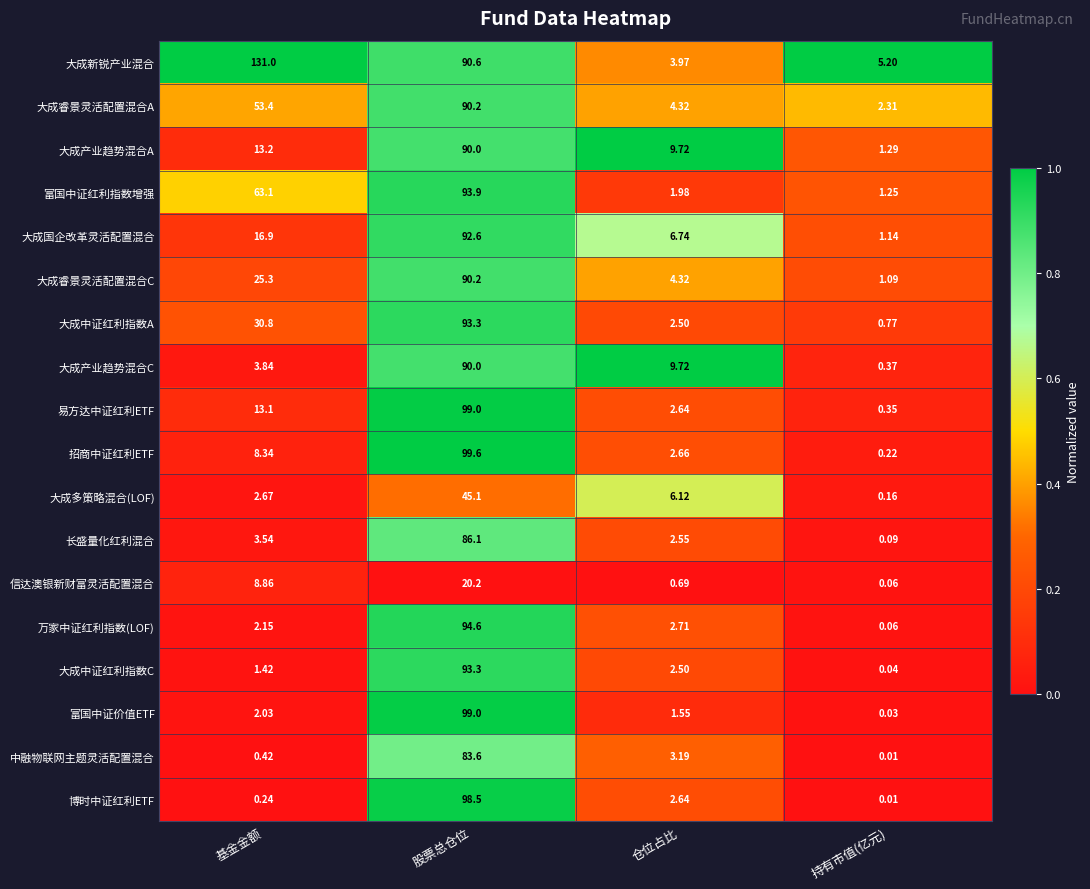

At which category does the chart reach its peak across all series?

基金金额